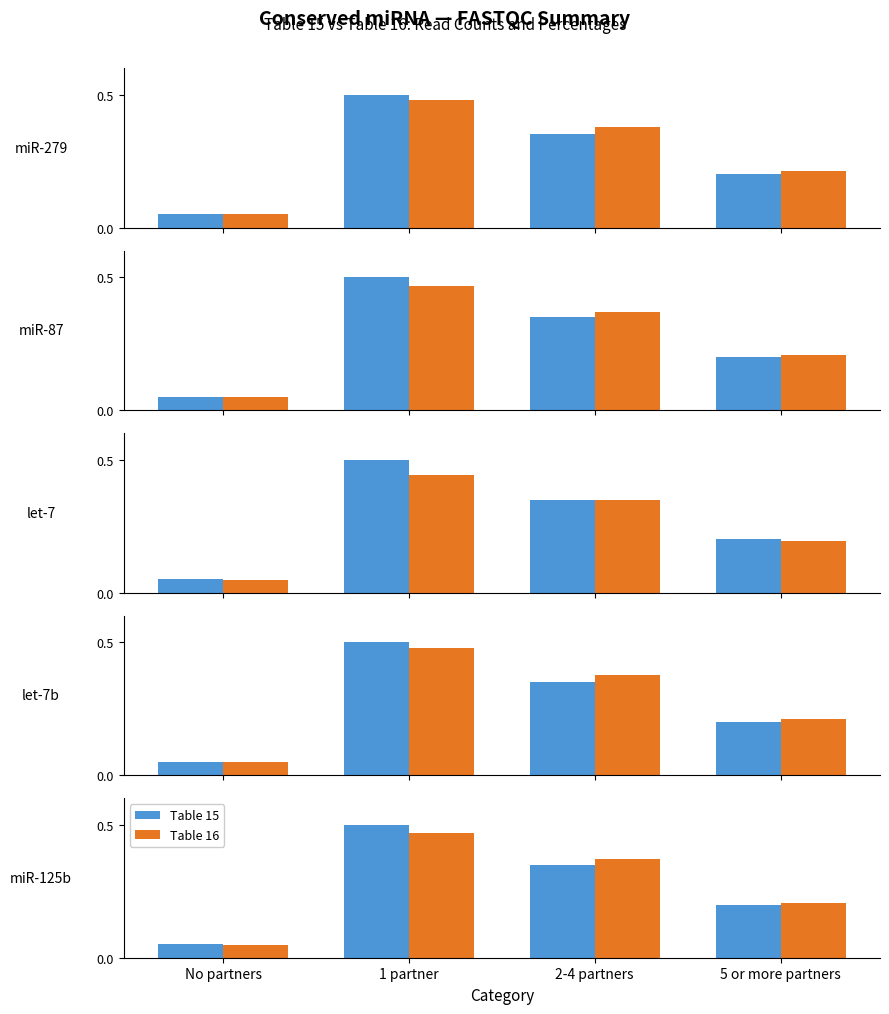

Which series has the largest total across all categories?

Table 15